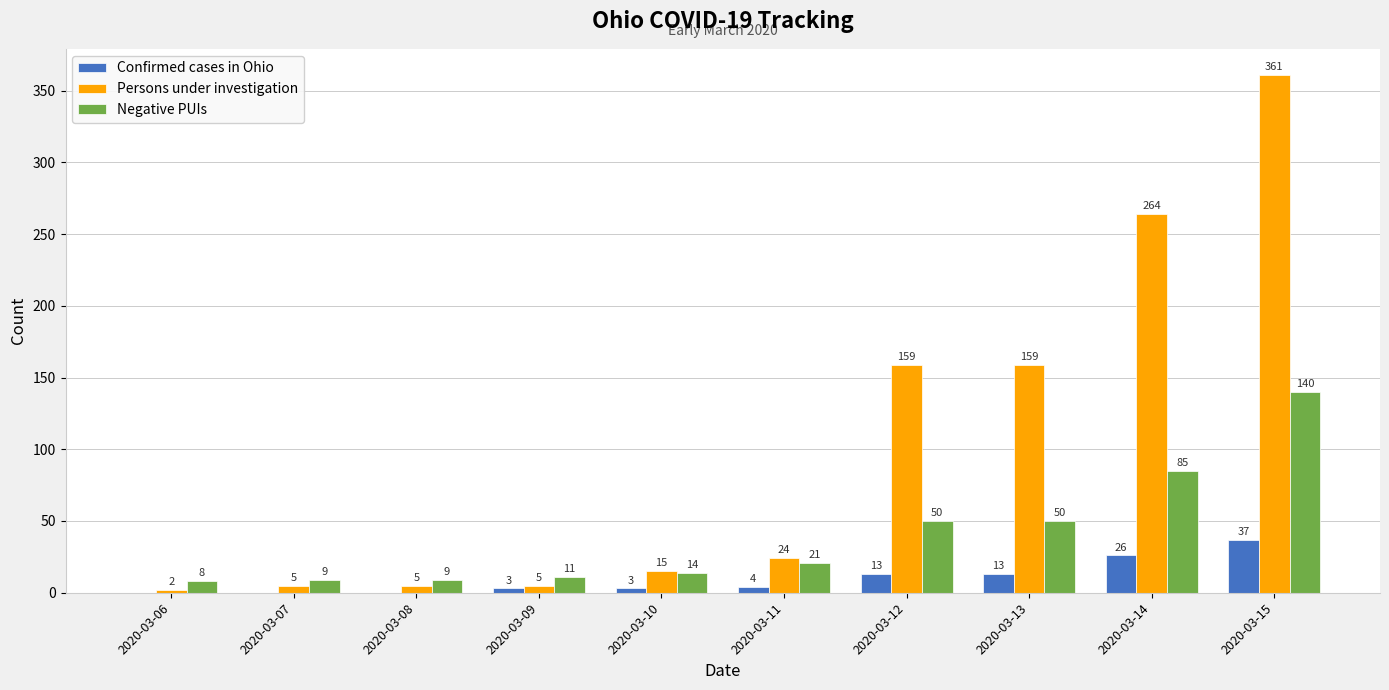

Between 2020-03-09 and 2020-03-14, which series saw the biggest shift?

Persons under investigation